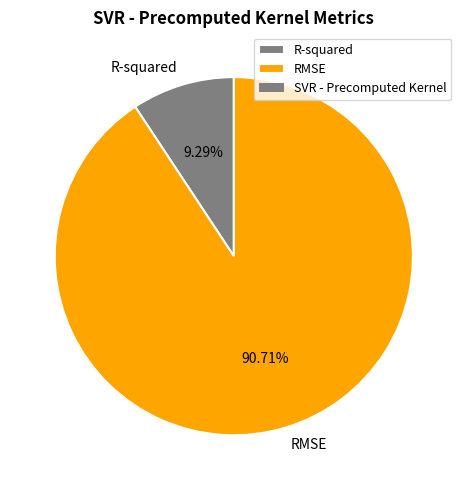

What is the largest slice in the pie chart?

RMSE